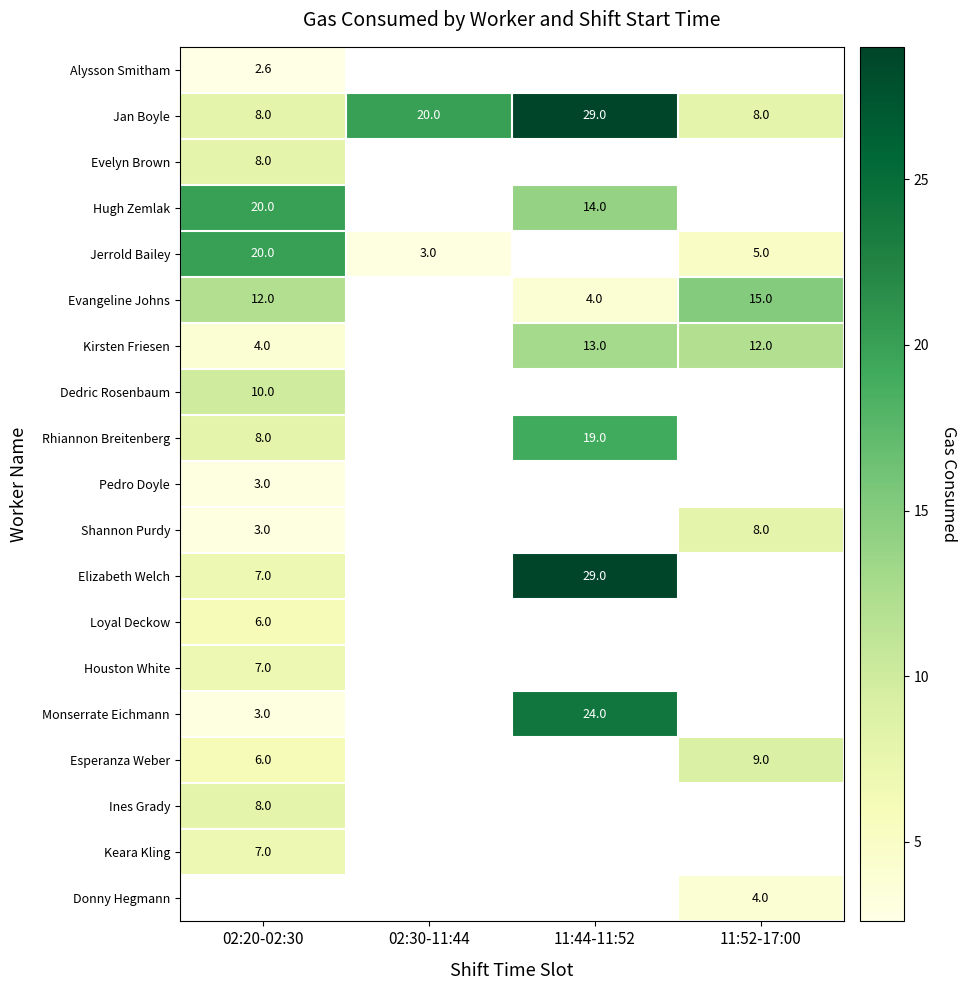

What is the greatest value displayed?

29.0